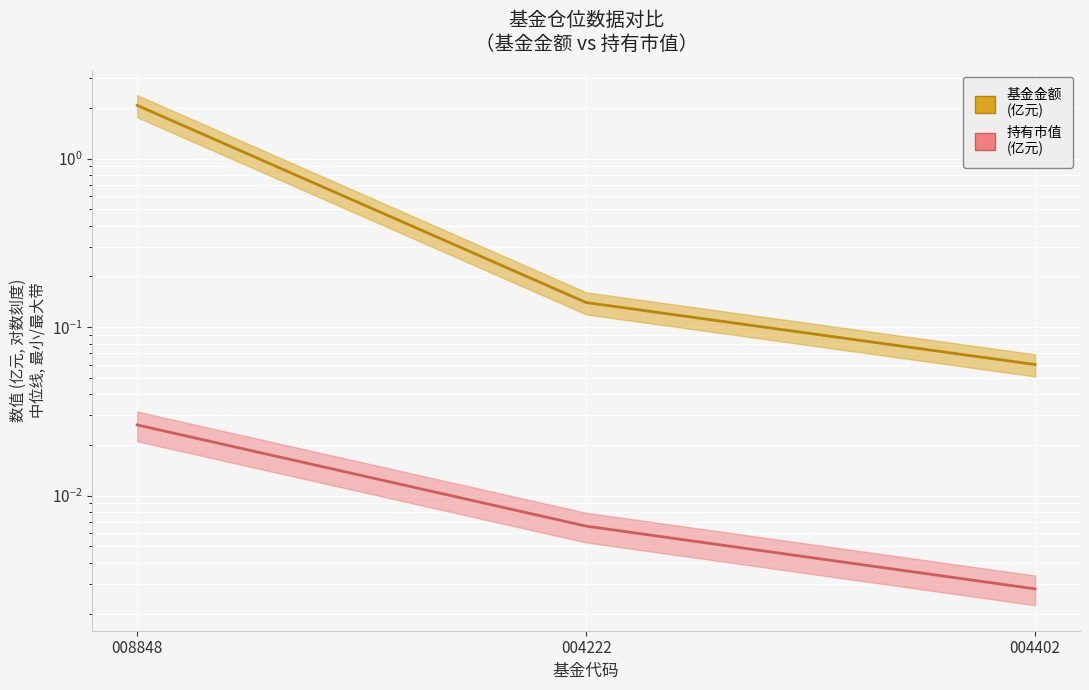

What is the difference between the highest and lowest values at 004402?

0.1